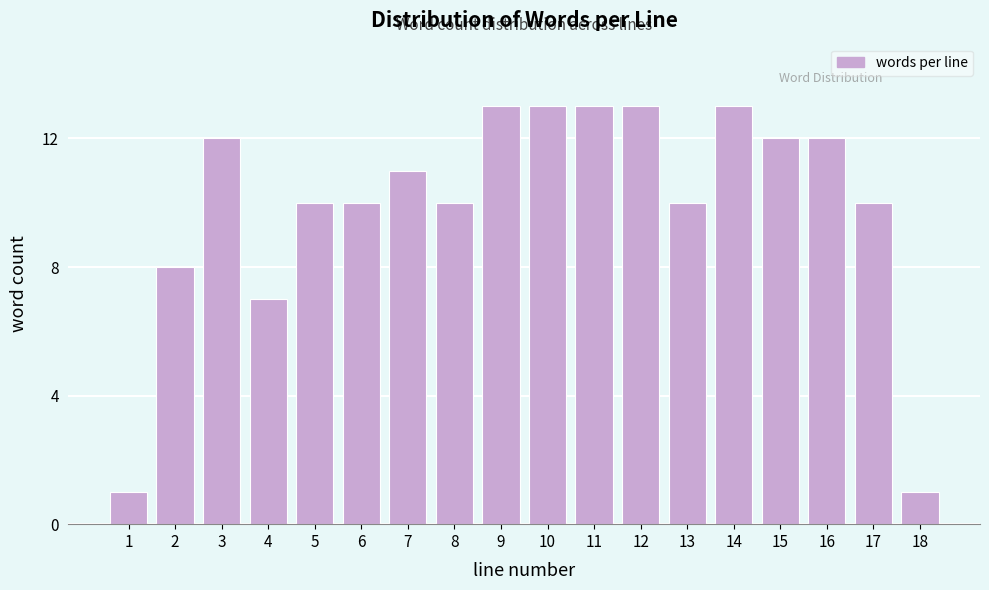

Reading right to left, extract all data points from this chart.

18=1	17=10	16=12	15=12	14=13	13=10	12=13	11=13	10=13	9=13	8=10	7=11	6=10	5=10	4=7	3=12	2=8	1=1